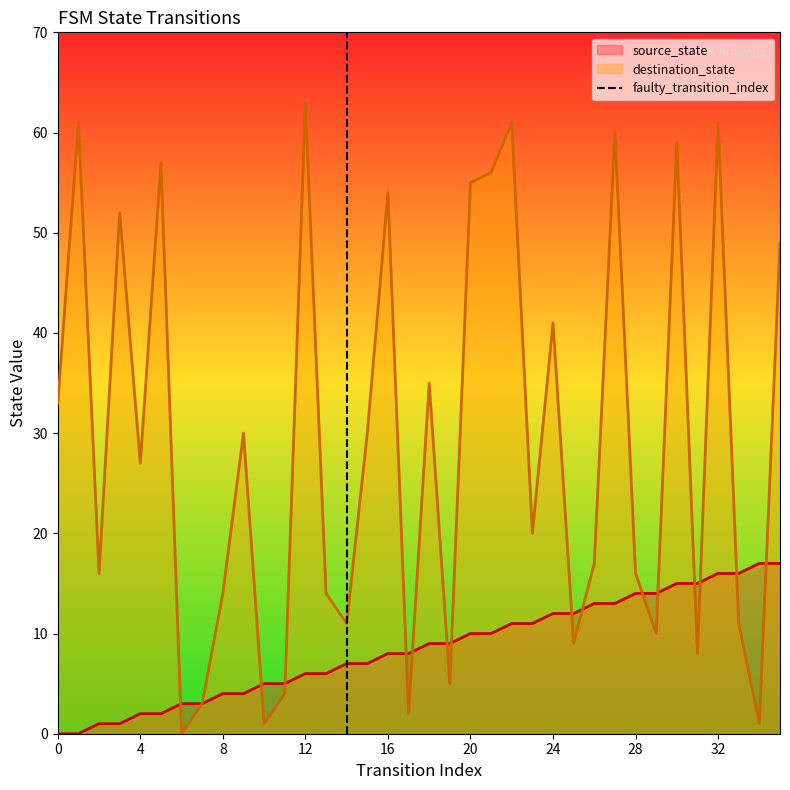

True or false: destination_state has a value of 22 at 20.

False